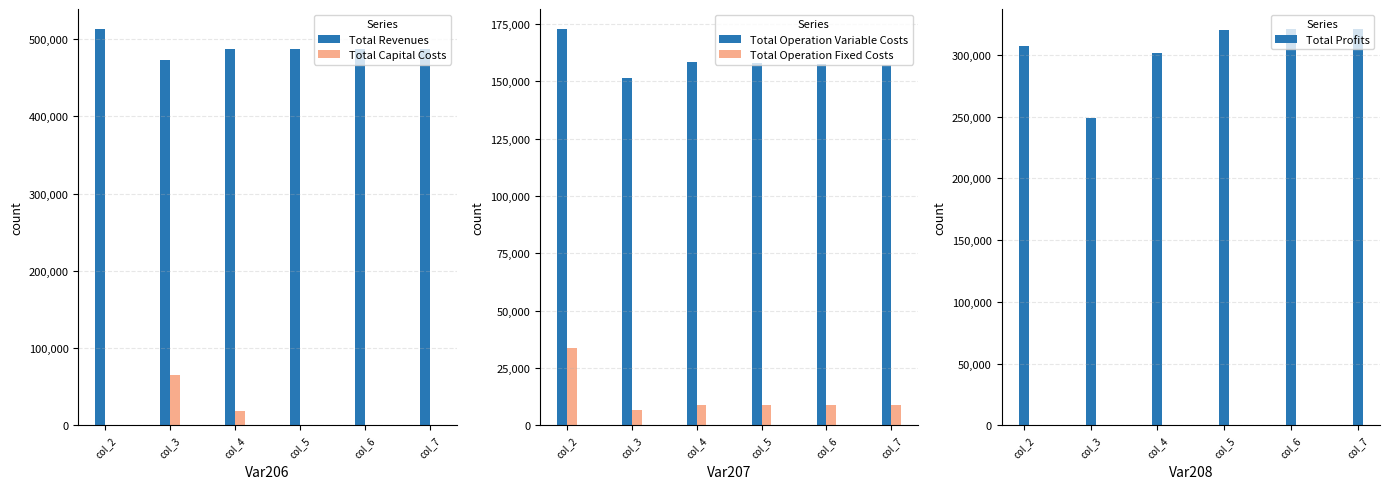

What is the difference between the maximum and minimum values in the Total Operation Variable Costs series?

21560.7